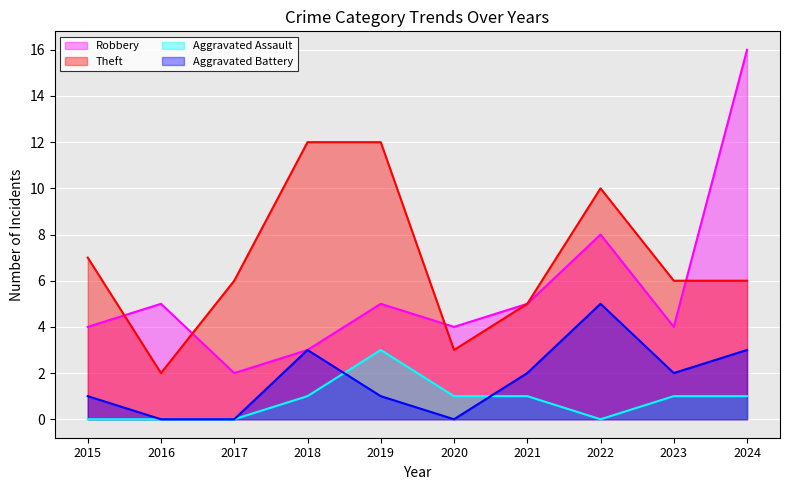

Which series has the largest total across all categories?

Theft